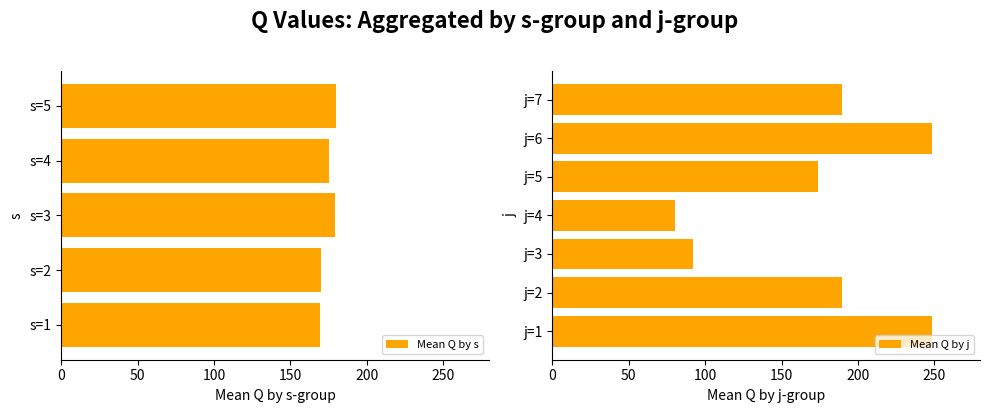

Count the number of categories in the chart.

7